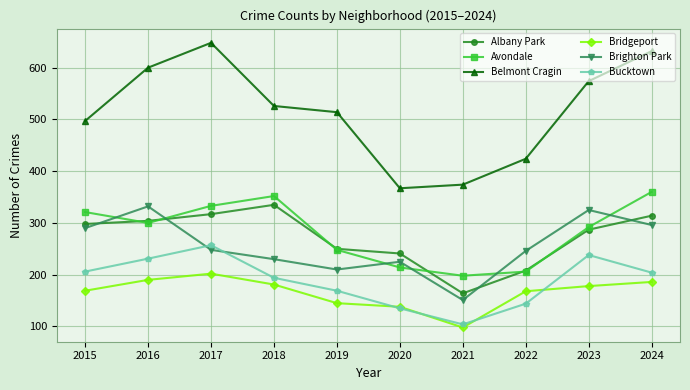

Is it true that Brighton Park equals 97 at 2020?

False